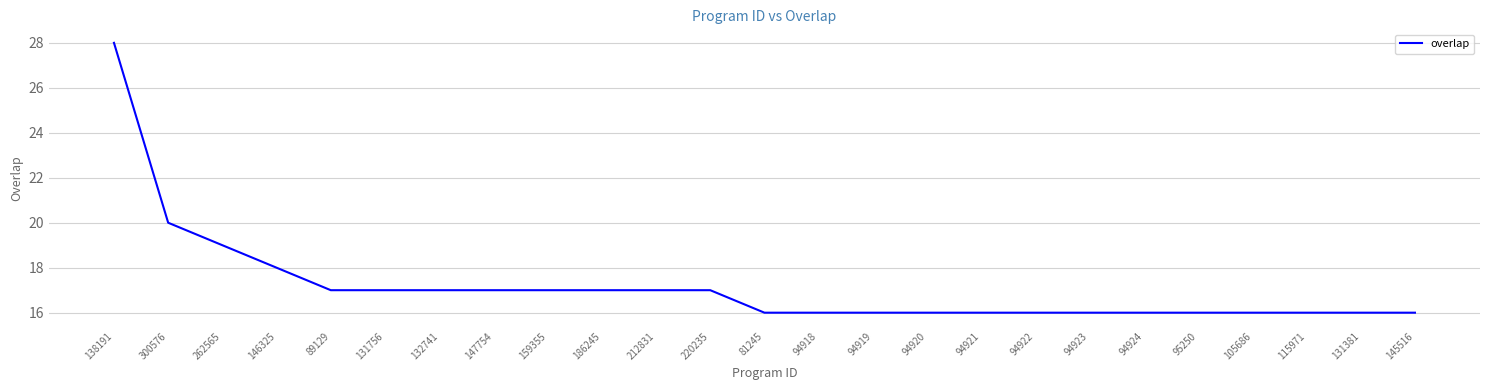

Which label corresponds to the largest value in the chart?

138191